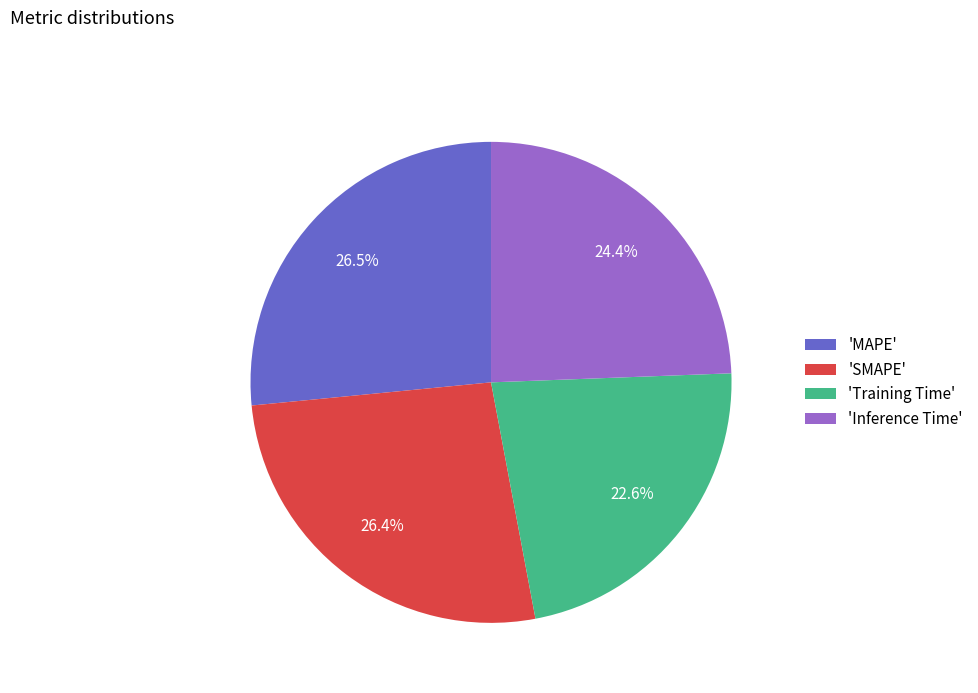

Is there any slice that represents more than half of the pie?

No